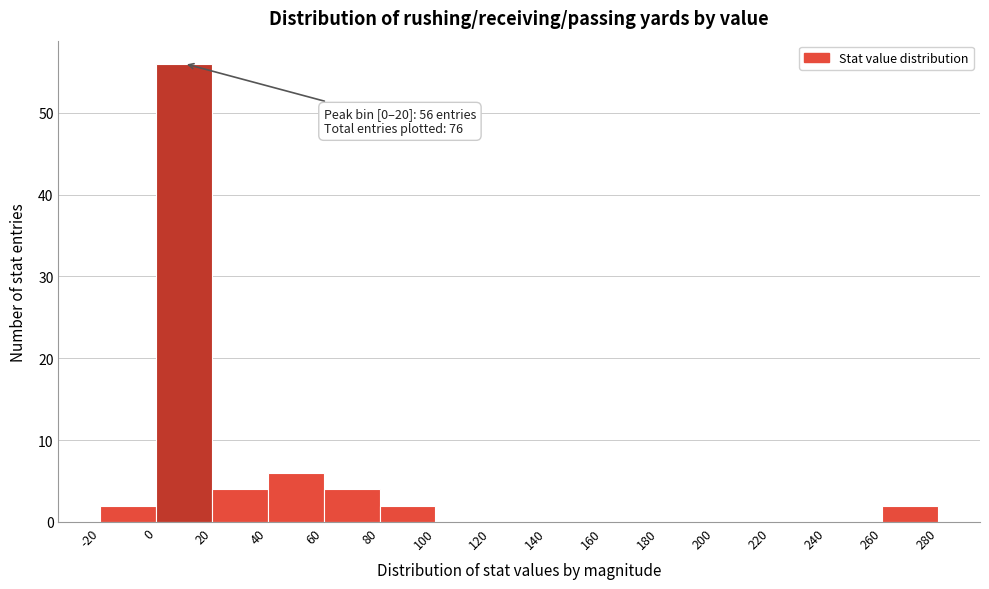

Which range on the x-axis has the tallest bar?

0 to 20